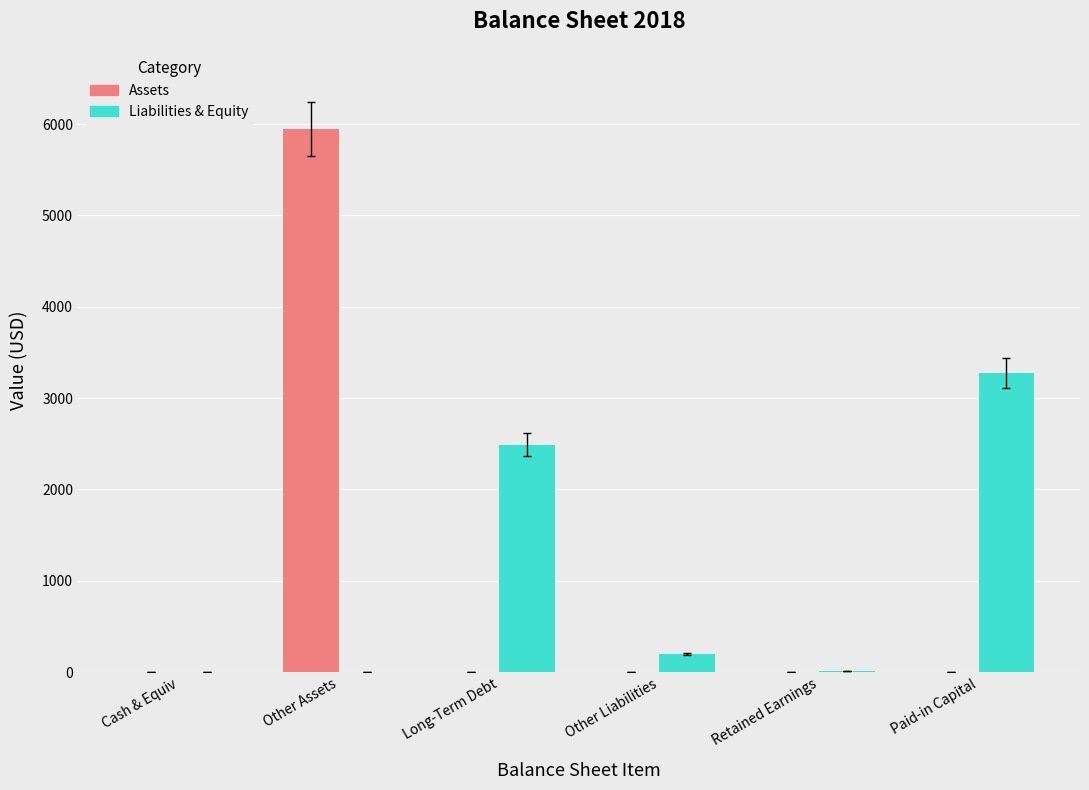

What is the sum of the Liabilities & Equity values at Paid-in Capital and Other Liabilities?

3475